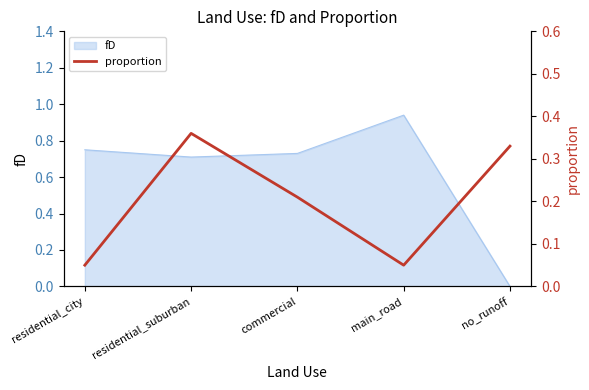

At which label does fD reach its minimum?

no_runoff